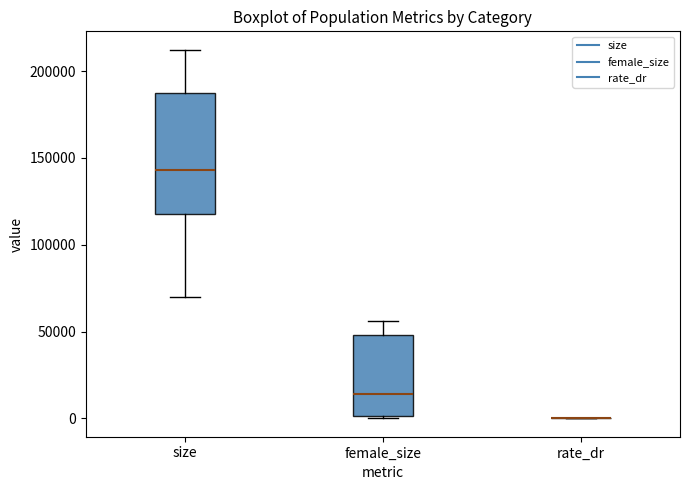

Reading left to right, transcribe this box plot: for each box, give where its median line is, the range the box spans, and where its two whiskers end, as read against the y-axis. The values are not printed on the chart, so give them approximately, as read against the axis.

size: median 145000, box 120000 to 185000, whiskers 70000 to 210000
female_size: median 15000, box 0 to 50000, whiskers 0 to 55000
rate_dr: box collapsed to a line at 0, whiskers 0 to 0